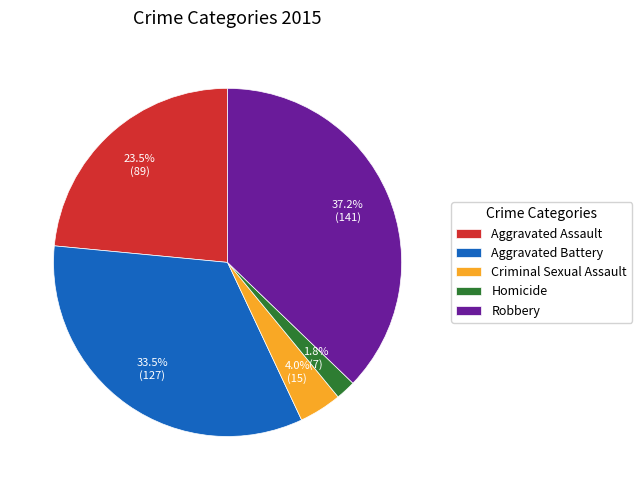

Between Homicide and Aggravated Assault, which is larger?

Aggravated Assault